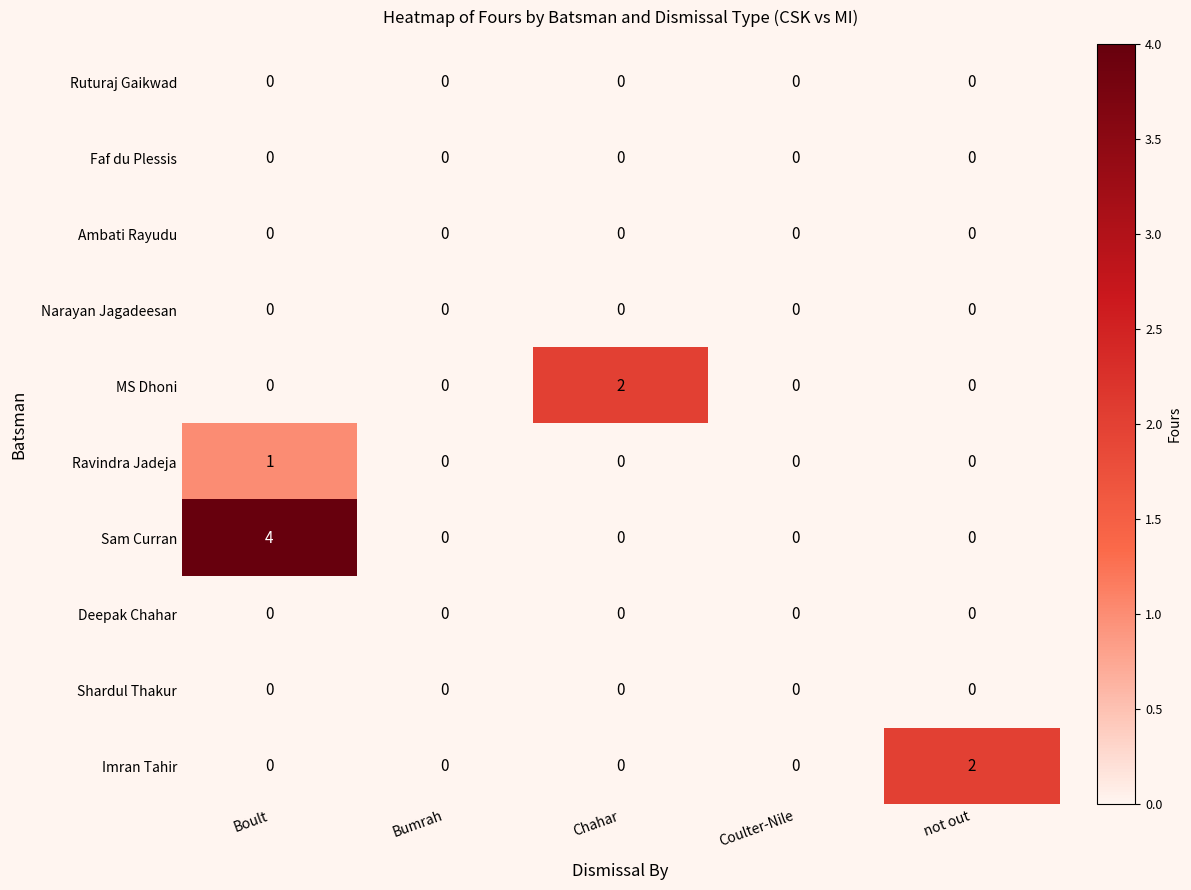

Which series has the widest spread of values?

Sam Curran